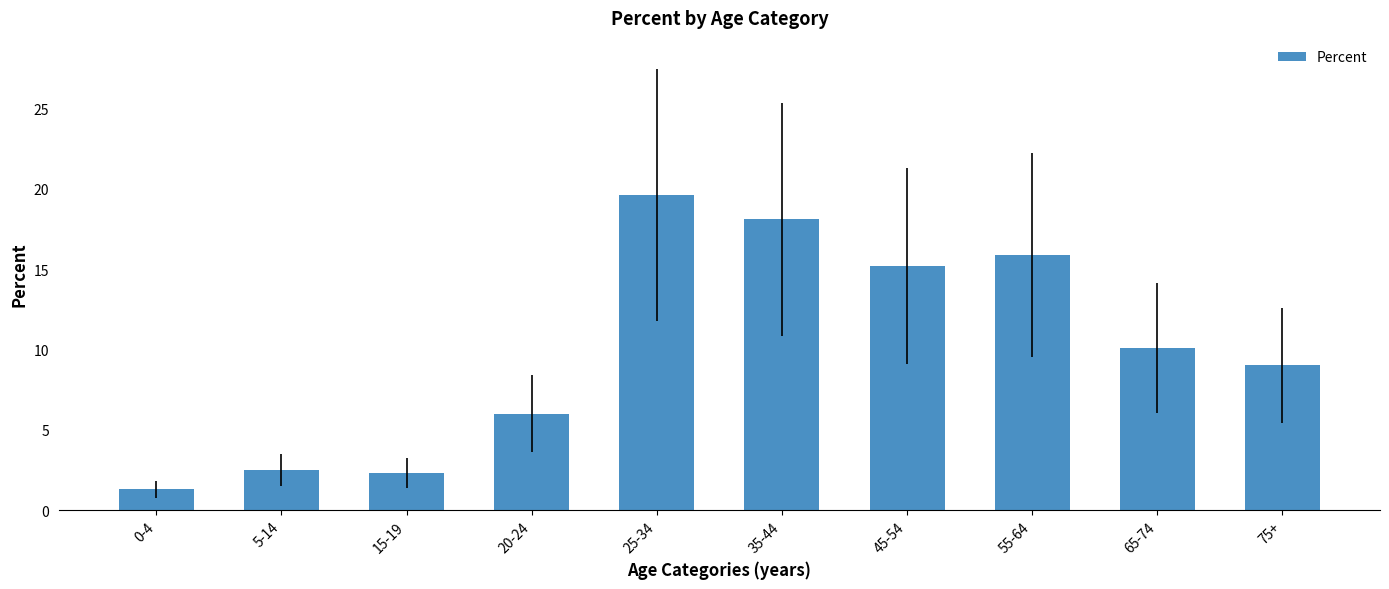

Where is the data nearest to the value 10?

65-74